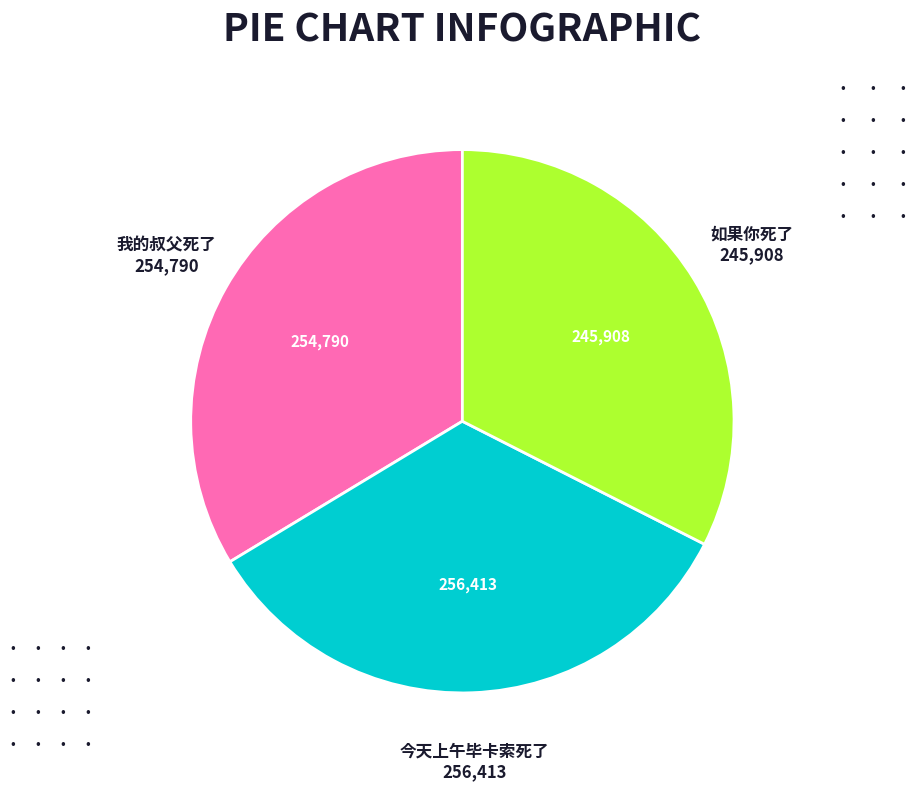

Is the sum of 我的叔父死了 and 今天上午毕卡索死了 greater than half?

Yes